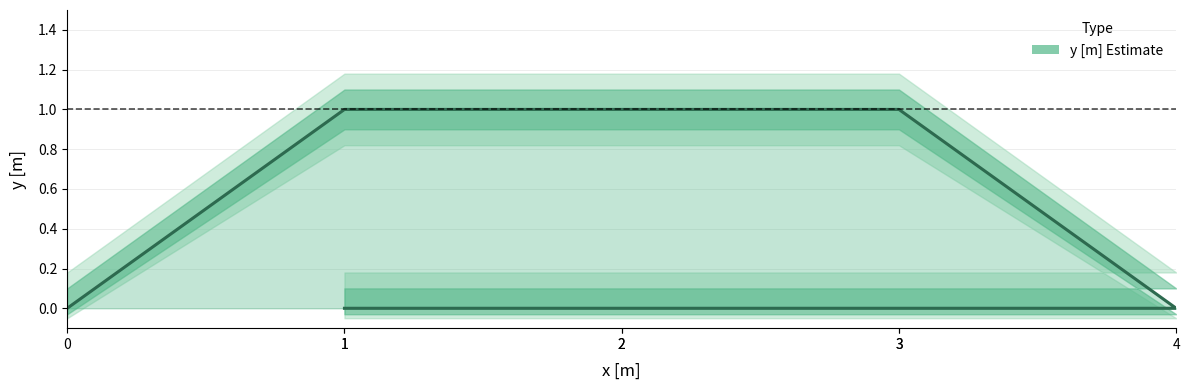

List the labels in order of value, smallest first.

0, 4, 3, 2, 1, 1, 2, 3